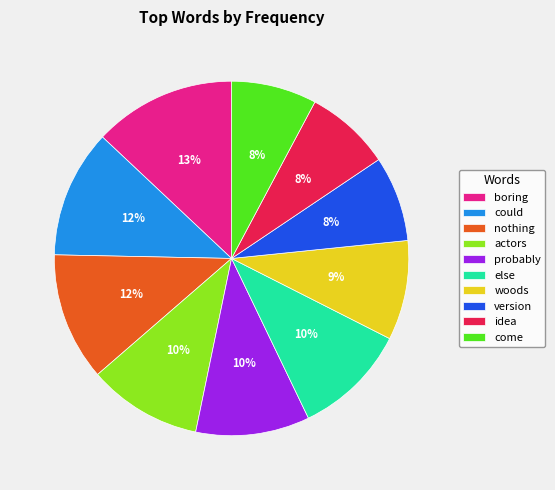

True or false: version accounts for 8% of the total.

True